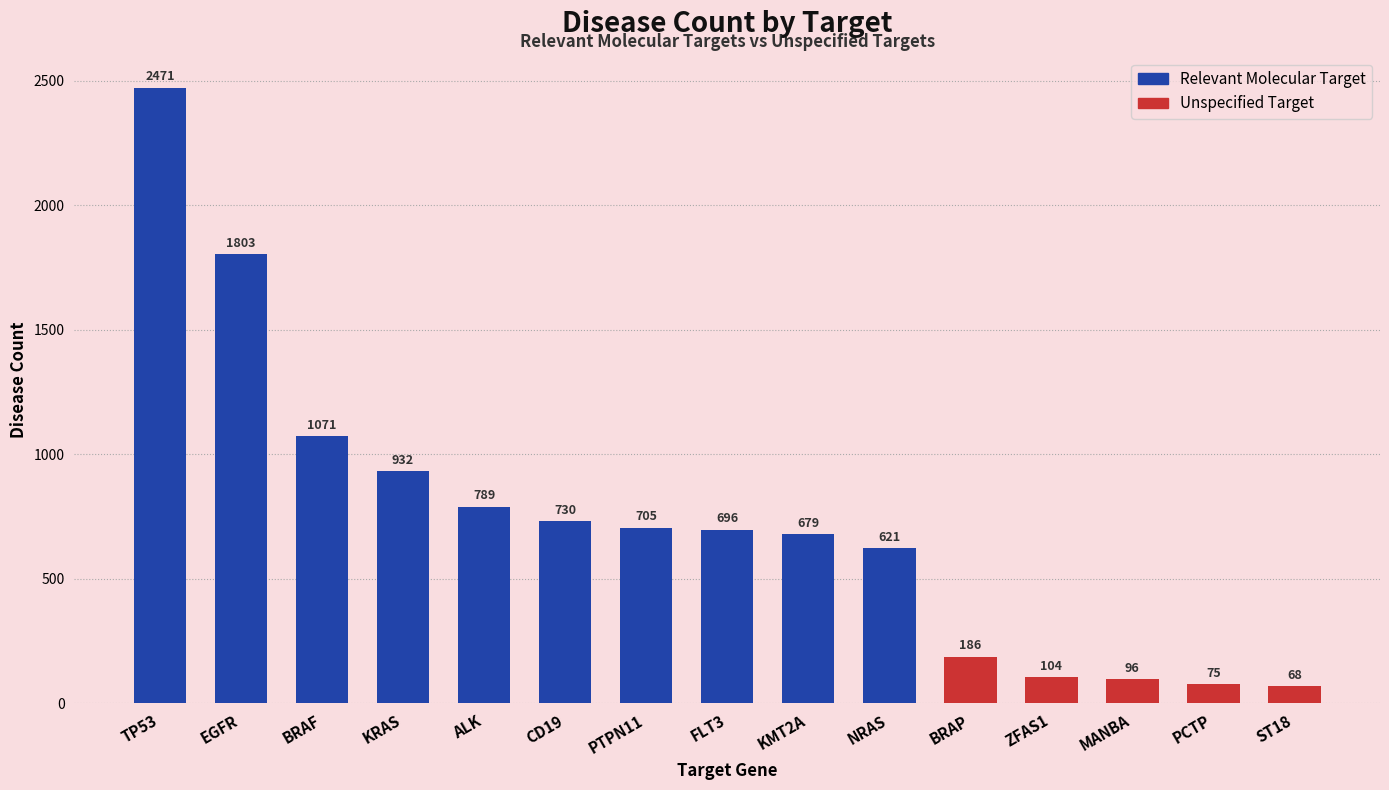

At which label is the value closest to 1269?

BRAF